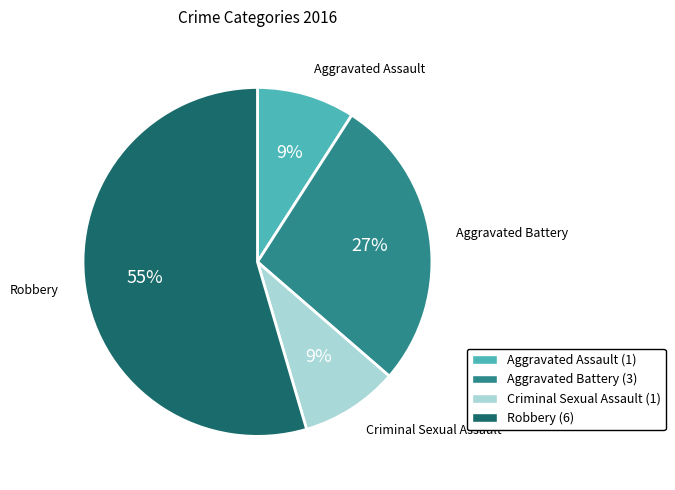

Combined, do Aggravated Assault and Aggravated Battery account for over 50%?

No